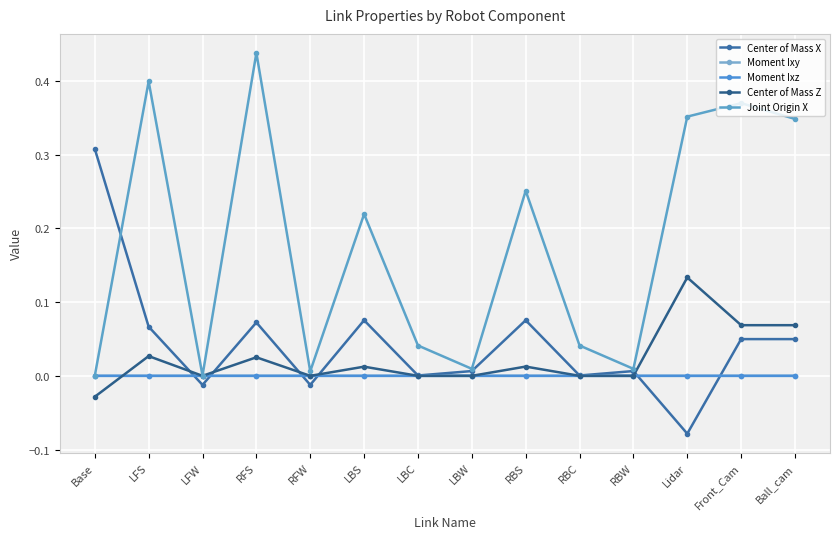

Where is the first local minimum for Center of Mass X?

LFW